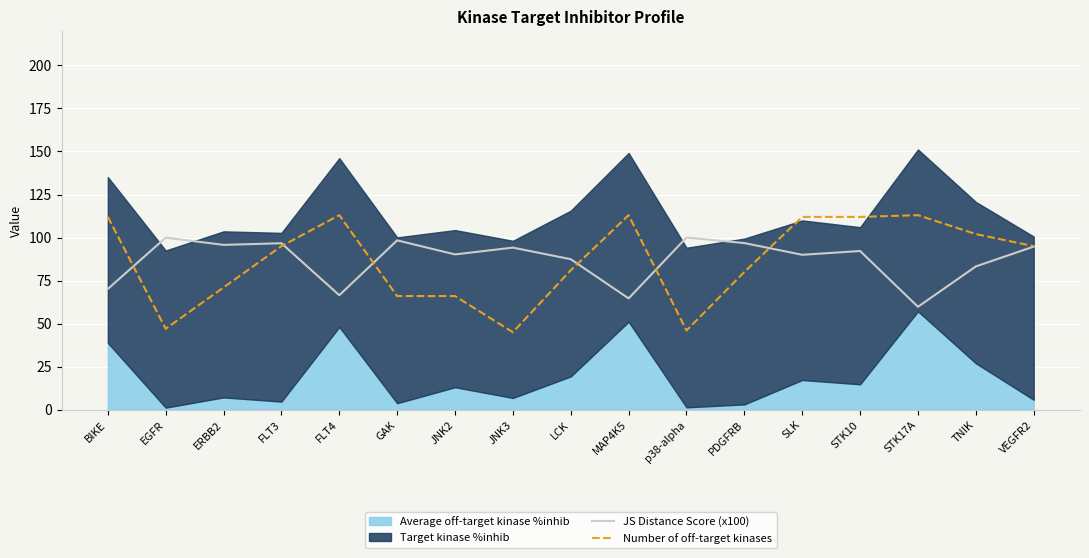

Is it true that Number of off-target kinases equals 19.3 at GAK?

False